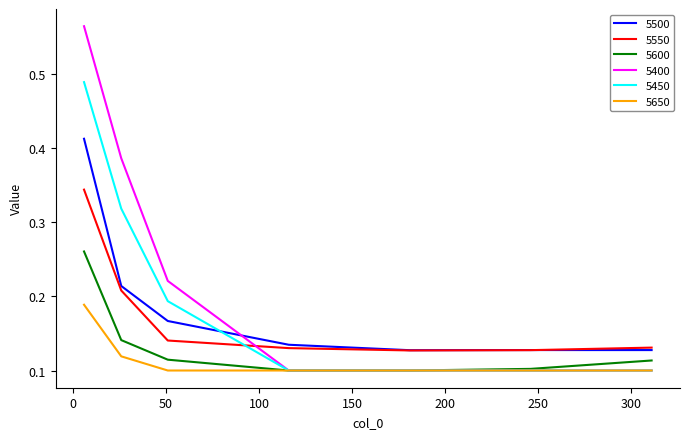

At how many categories does at least one series exceed 0?

7